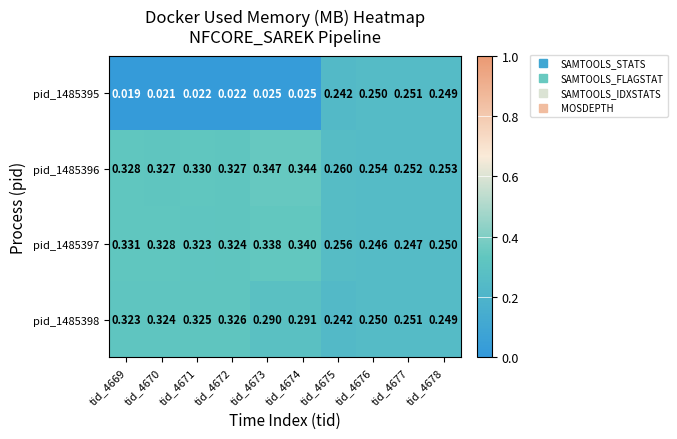

Is the value of pid_1485397 at tid_4669 greater than the value of pid_1485396 at tid_4675?

Yes